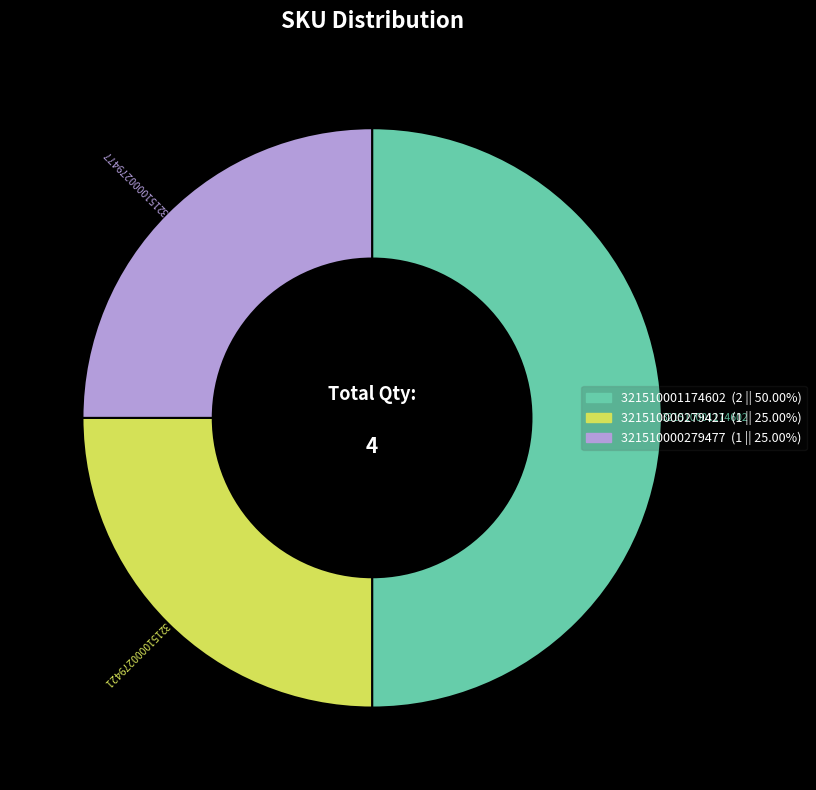

Between 321510000279477 and 321510001174602, which is larger?

321510001174602